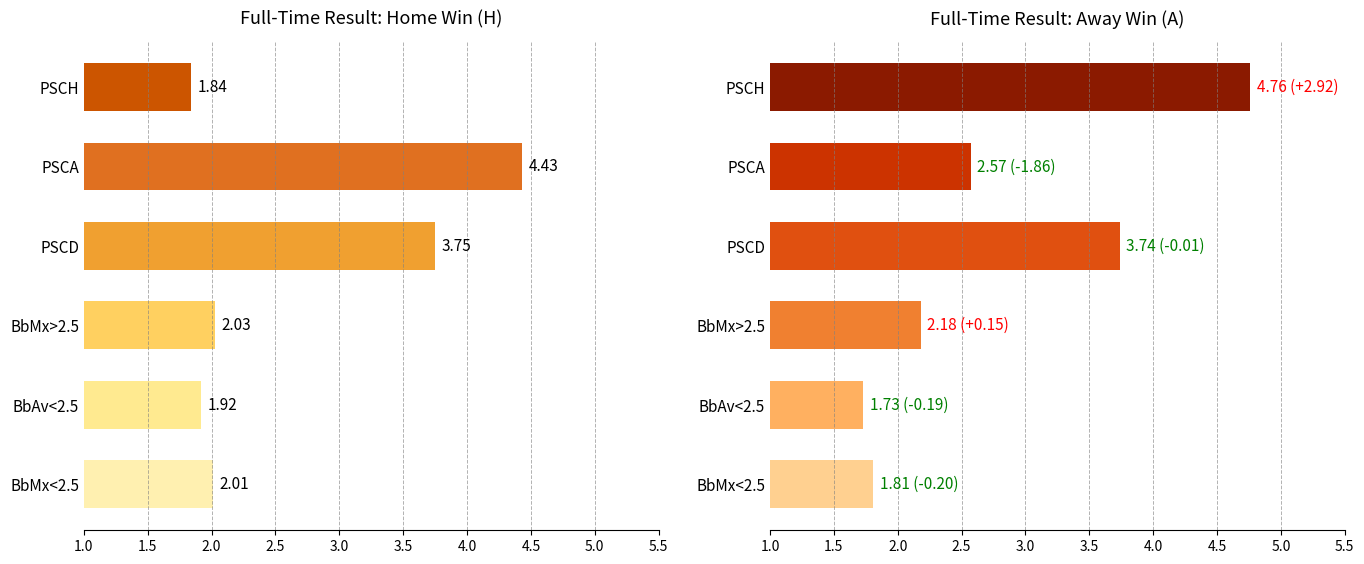

Reading right to left, extract all data points from this chart.

Home Win (H): 2.0	1.9	2.0	3.8	4.4	1.8
Away Win (A): 1.8	1.7	2.2	3.7	2.6	4.8